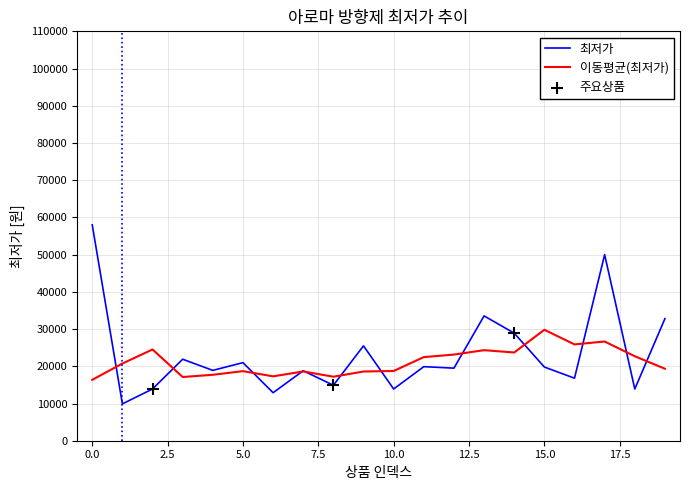

What is the greatest value displayed?

58000